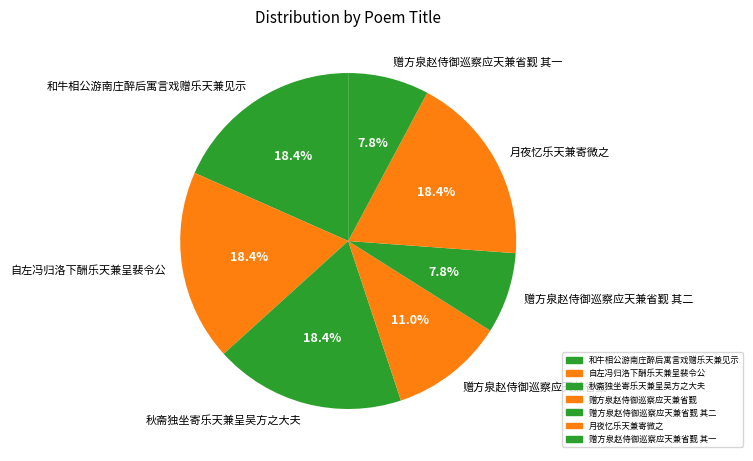

Count the number of slices in the pie.

7